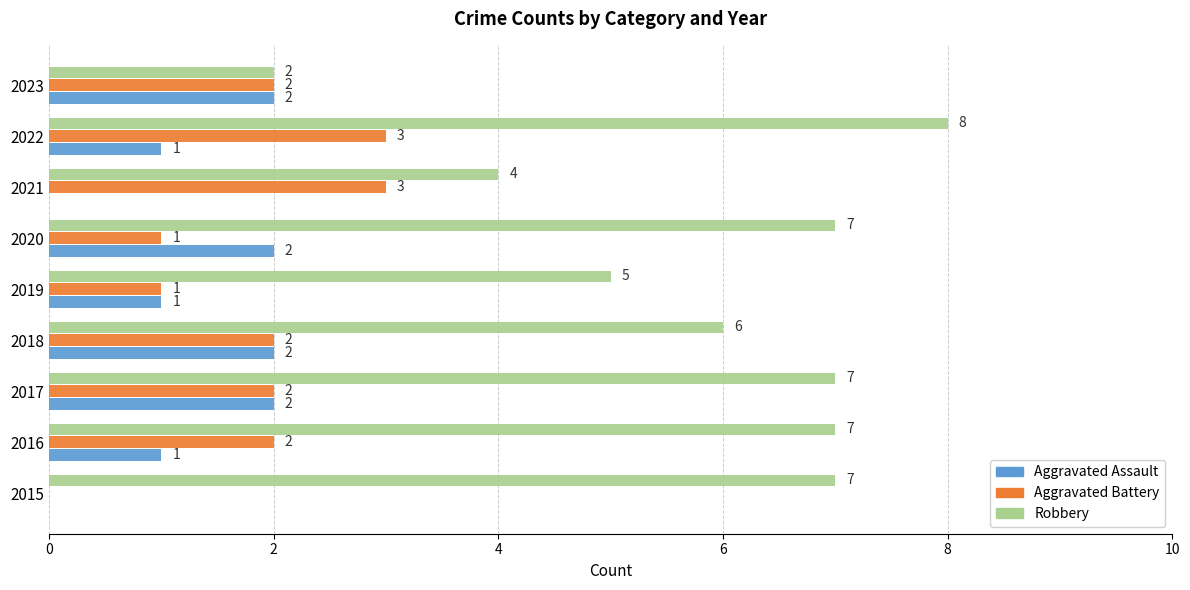

The value of Aggravated Battery at 2016 is 2. True or false?

True